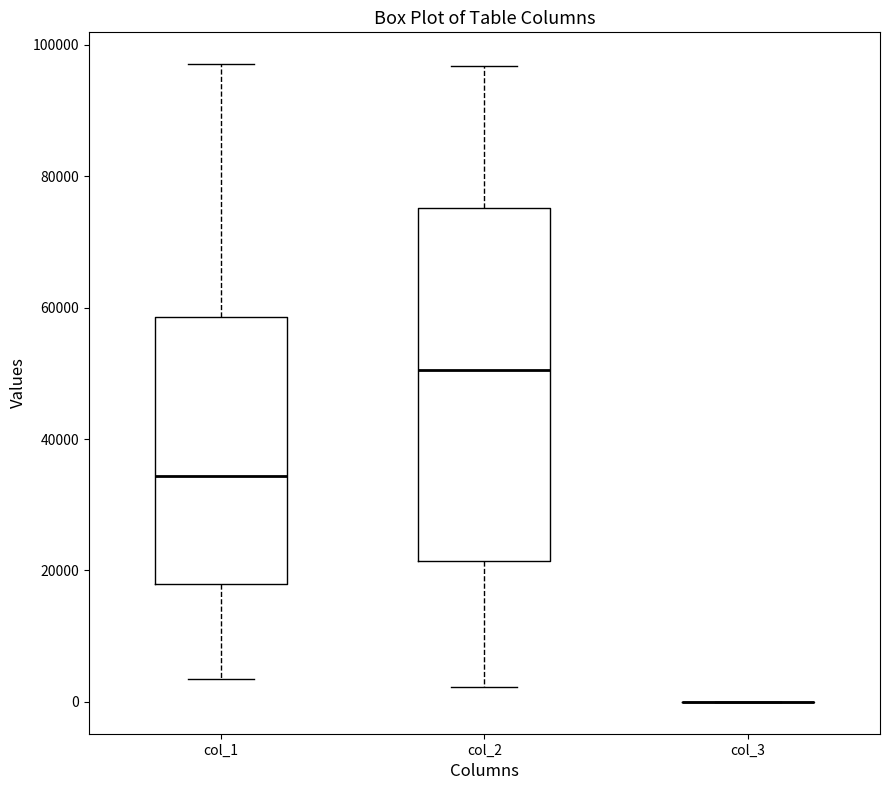

Comparing the boxes themselves (not the whiskers), which one is the tallest?

col_2